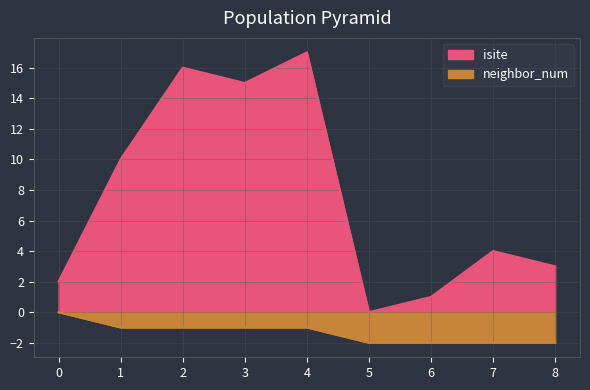

Which series changed the most between 2 and 8?

isite